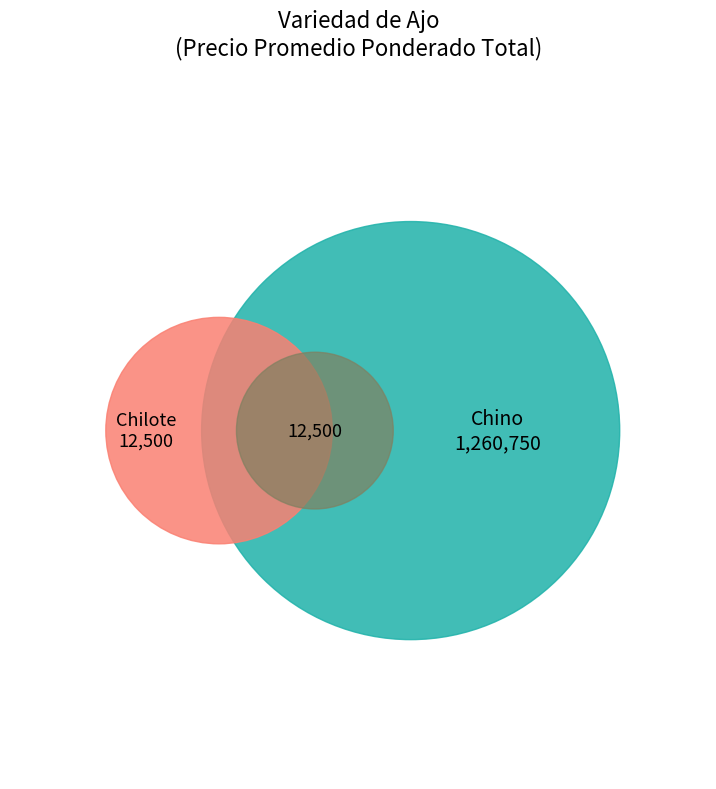

Combined, do Chino and Chilote account for over 50%?

No